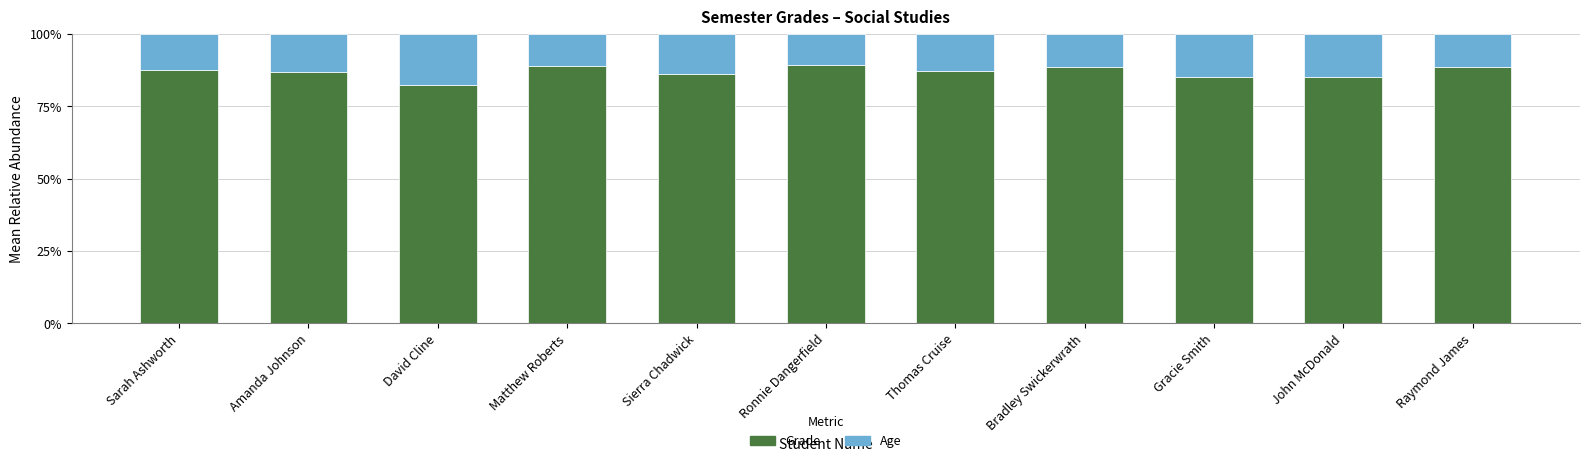

What is the minimum value for Grade?

82.2